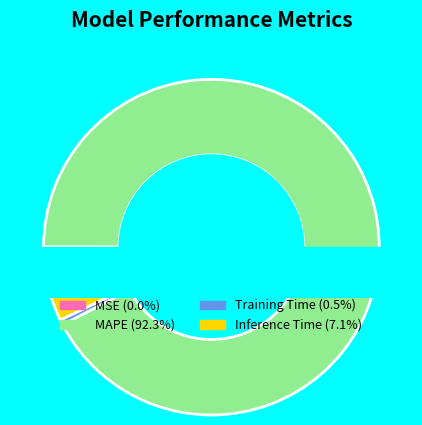

The MSE slice represents 11% of the pie. True or false?

False